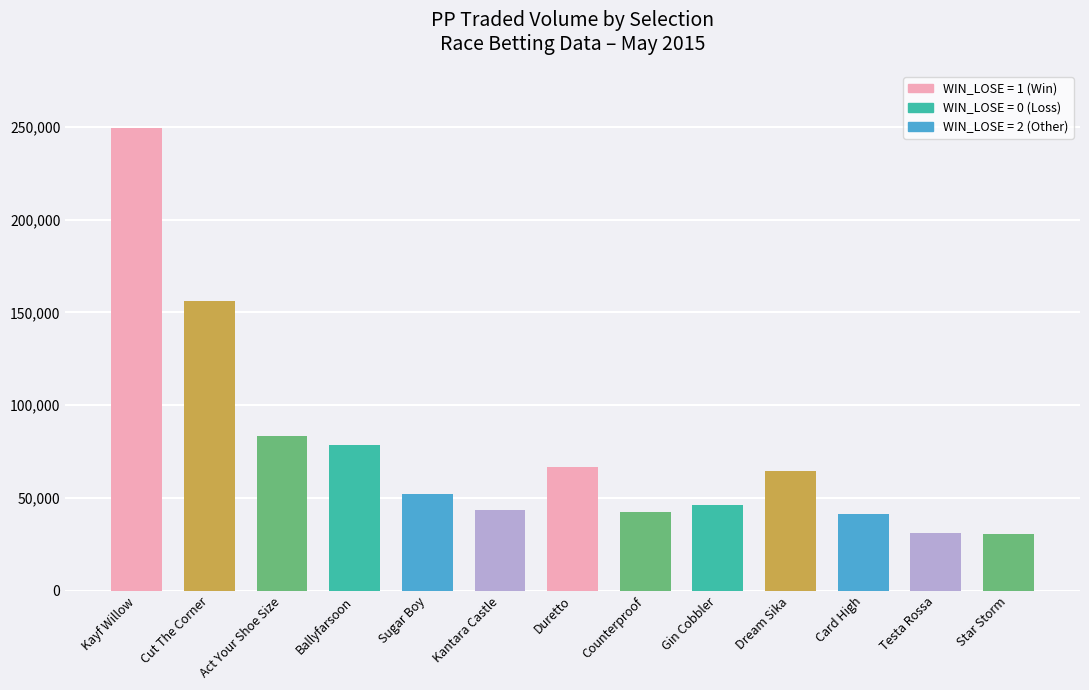

Where does the data first go above 52113?

Kayf Willow